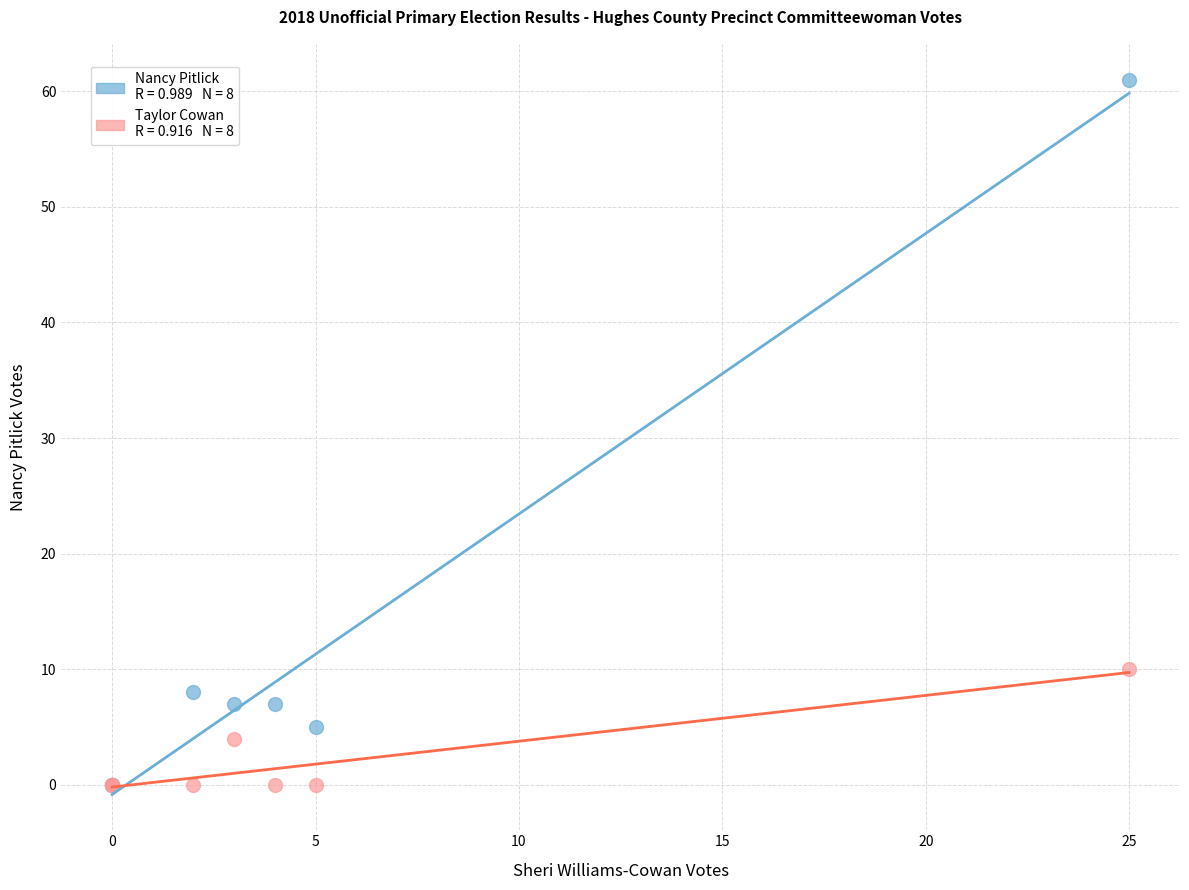

Across all series, what Y value is closest to 30?

10